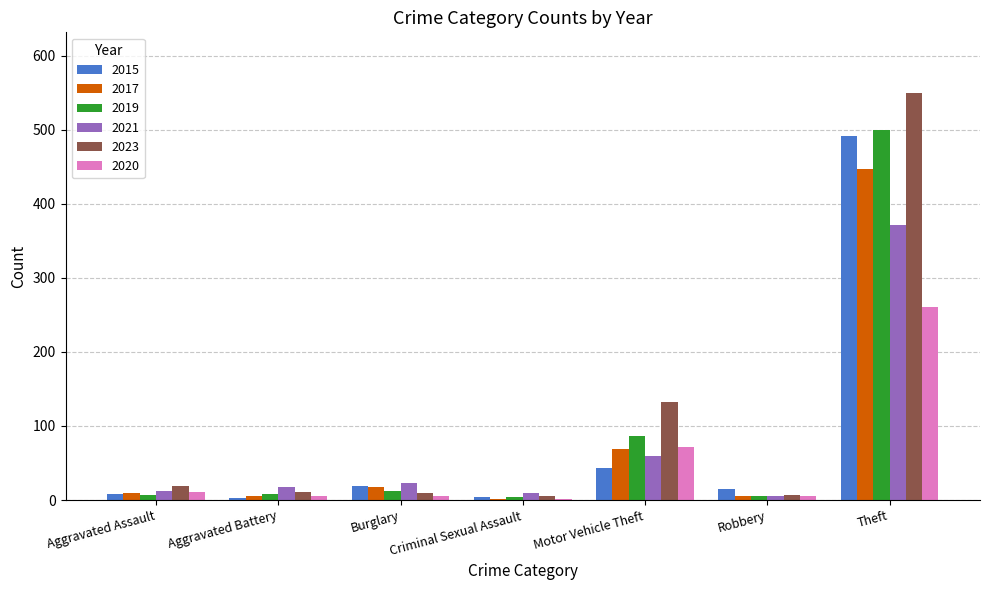

What is the sum of the 2019 values at Motor Vehicle Theft and Aggravated Battery?

95